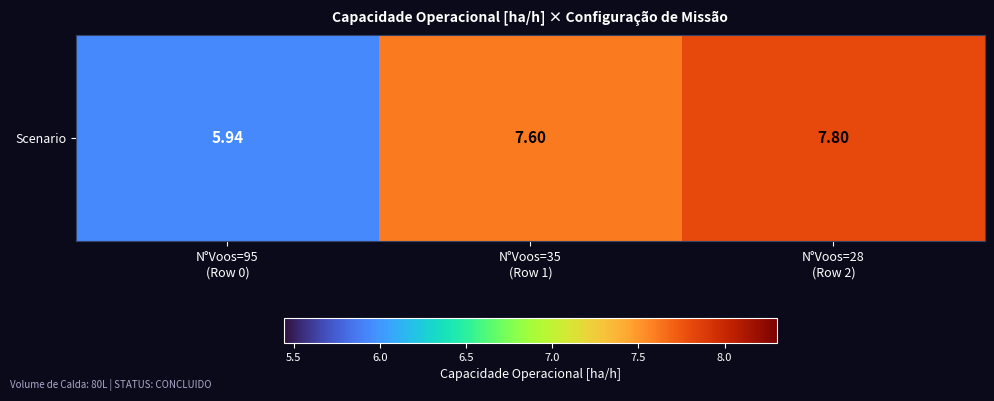

List the labels in order of value, smallest first.

N°Voos=95
(Row 0), N°Voos=35
(Row 1), N°Voos=28
(Row 2)